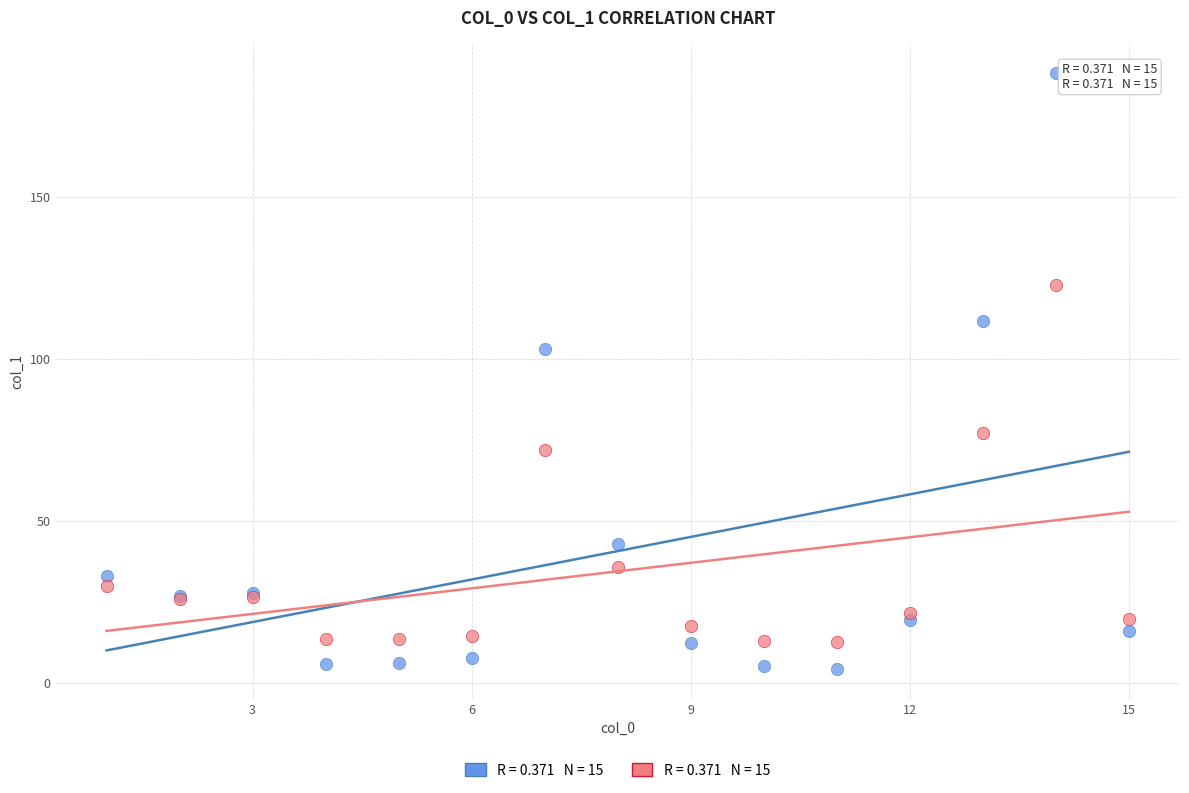

Across all series, what Y value is closest to 96?

103.0